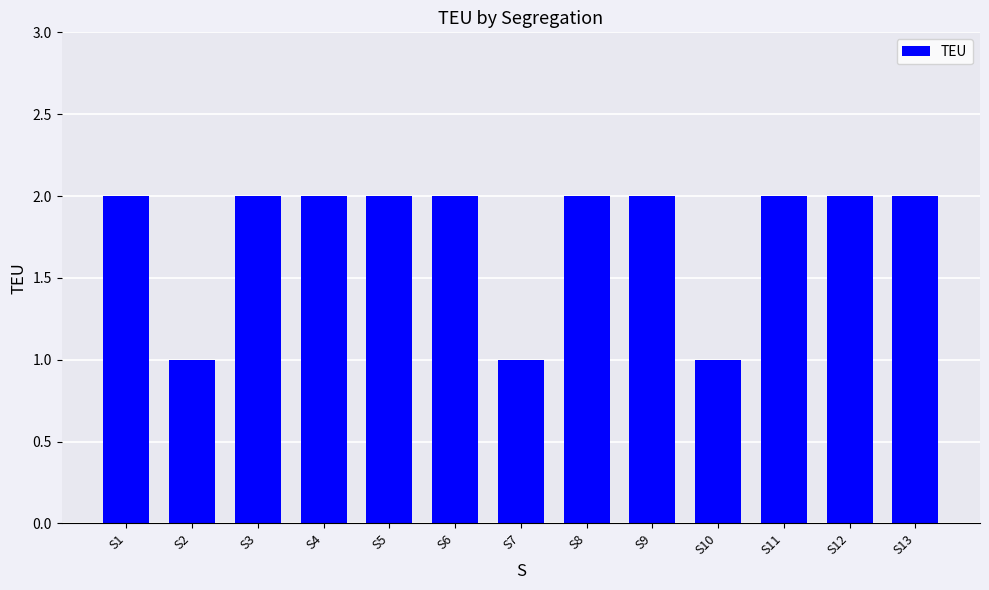

Reading right to left, list all the values displayed in this chart.

2	2	2	1	2	2	1	2	2	2	2	1	2